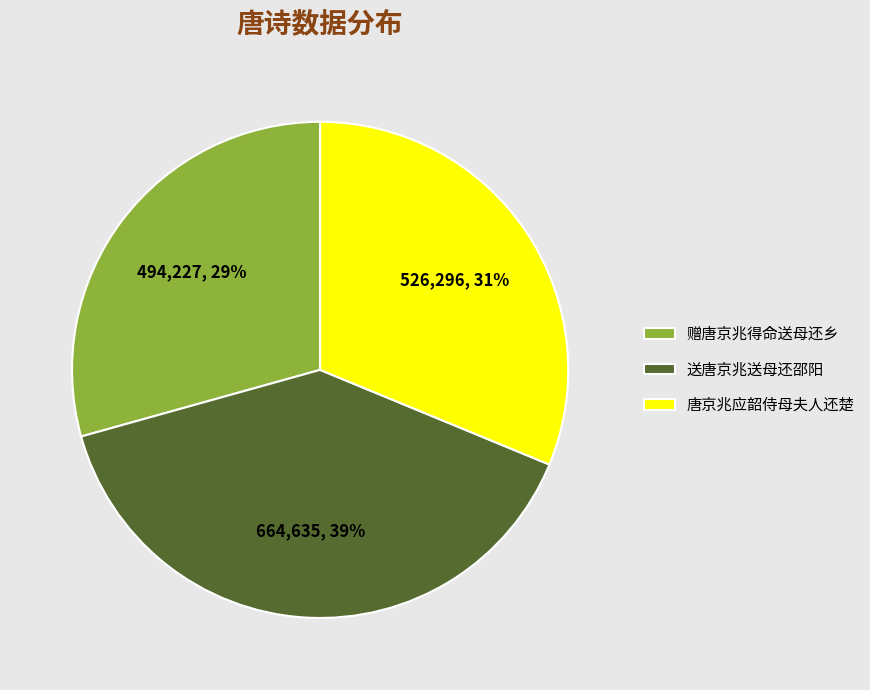

To the nearest percent, what is the combined percentage of 送唐京兆送母还邵阳 and 赠唐京兆得命送母还乡?

69%